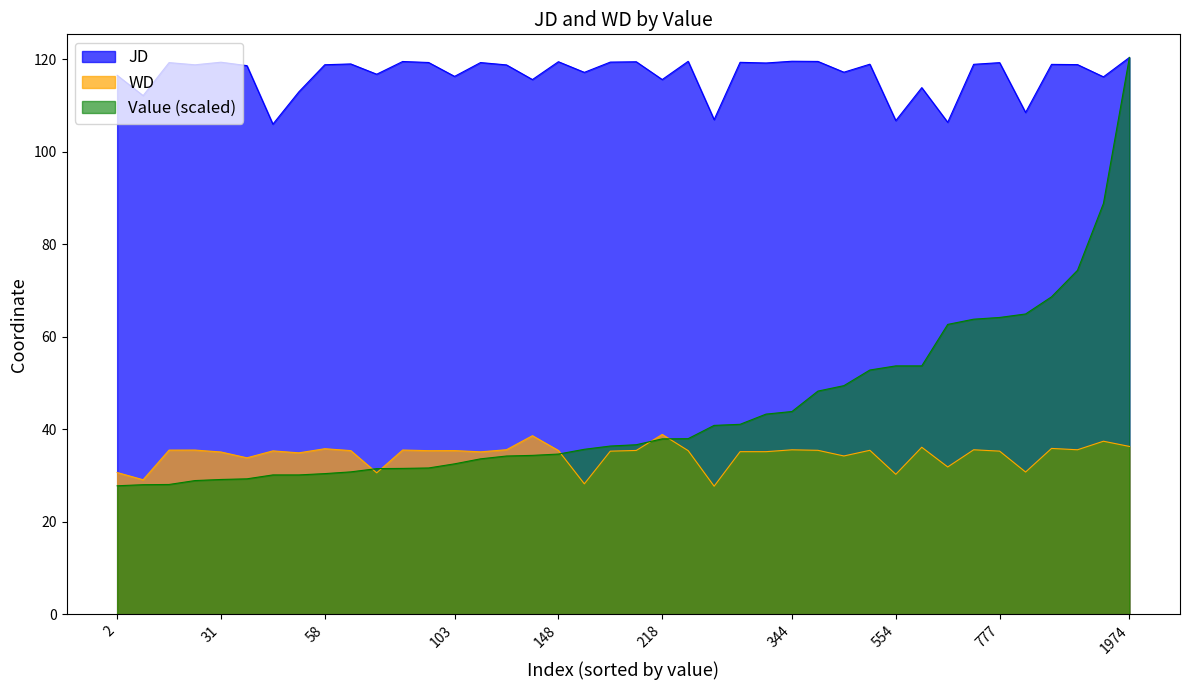

How many data points in JD are above 118?

24